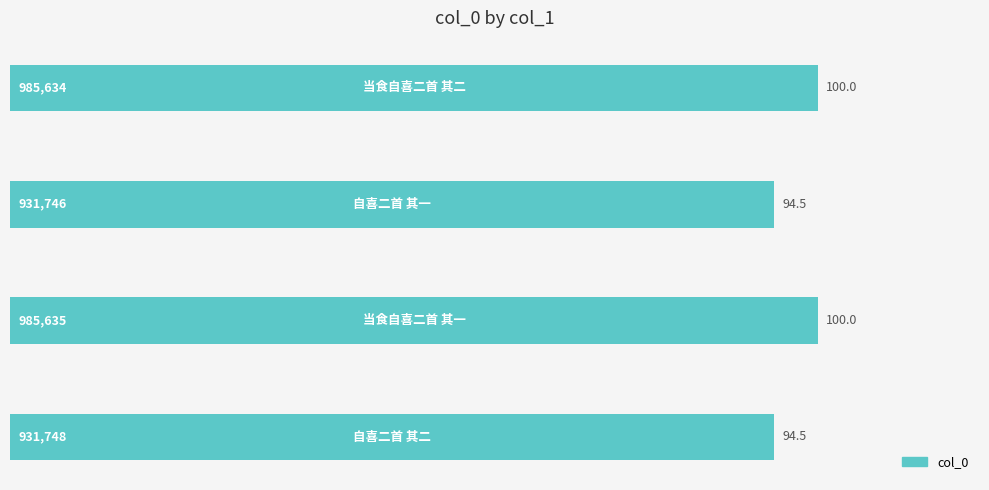

Are the bars horizontal?

Yes